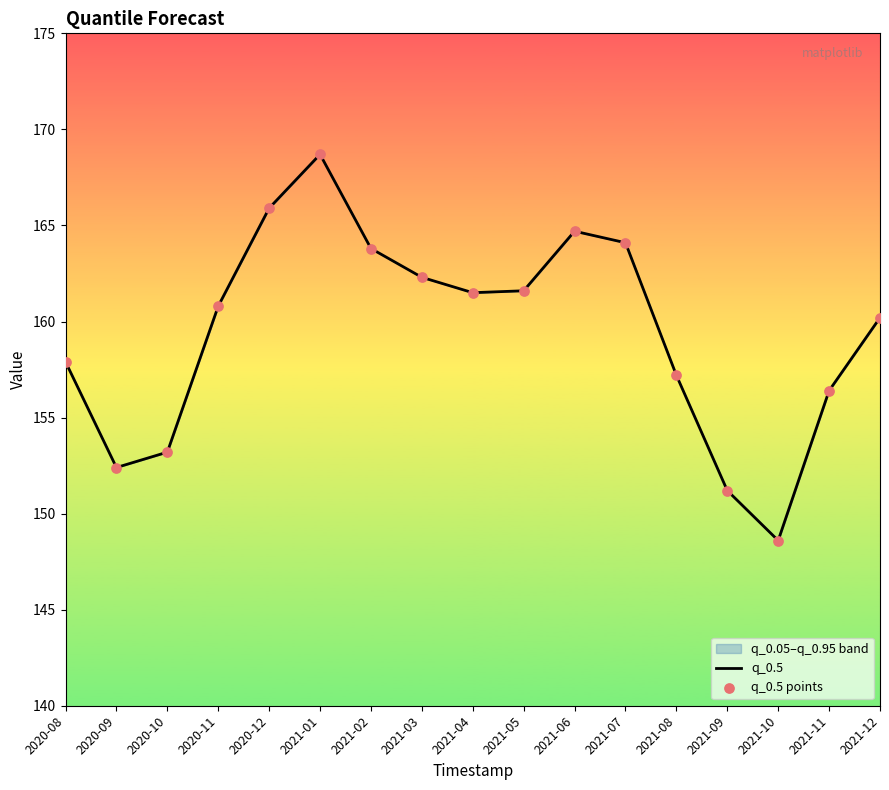

What position from the right is 2021-05?

8